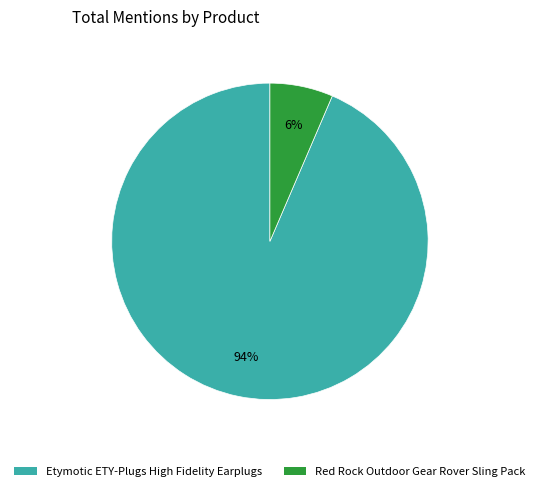

To the nearest percent, what is the combined percentage of Etymotic ETY-Plugs High Fidelity Earplugs and Red Rock Outdoor Gear Rover Sling Pack?

100%